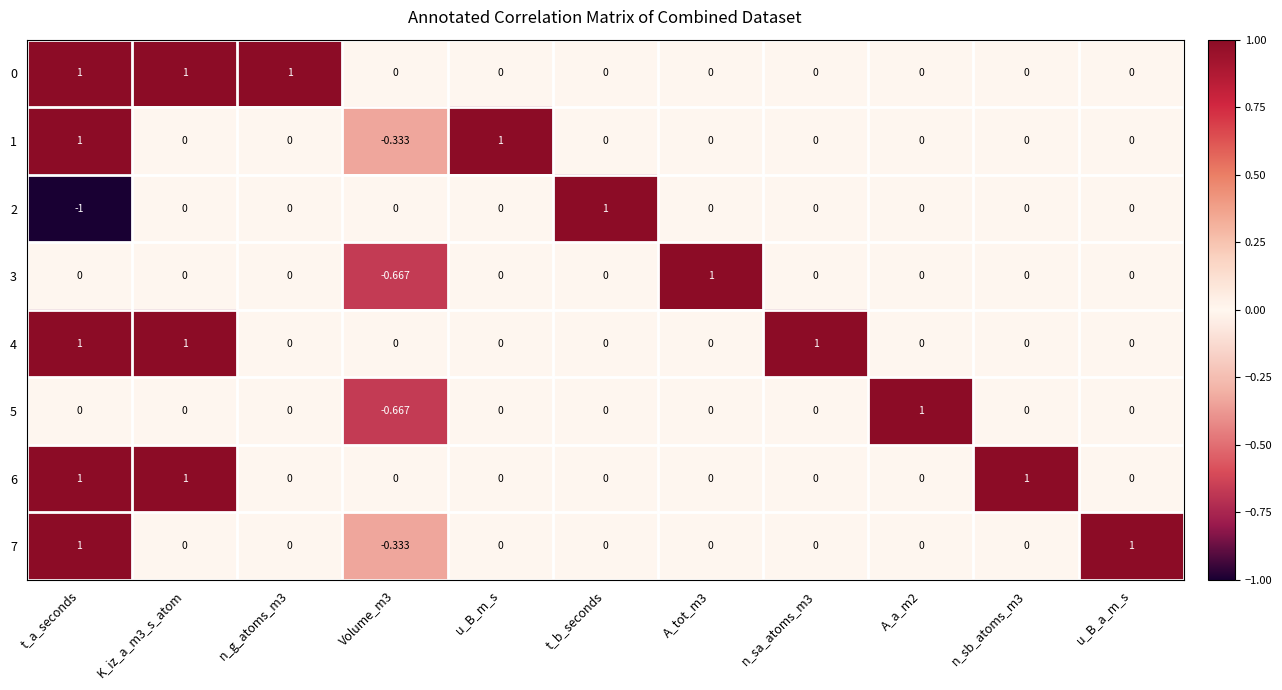

How many series are shown in this chart?

8